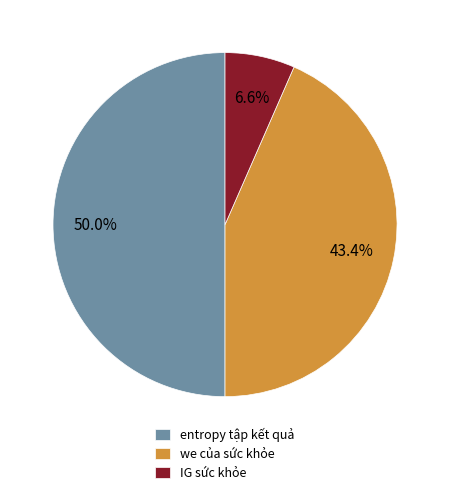

Between we của sức khỏe and entropy tập kết quả, which is larger?

entropy tập kết quả